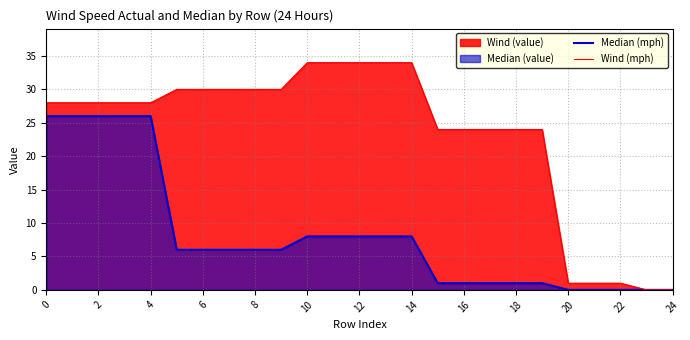

What is the average value of the Median (mph) series?

8